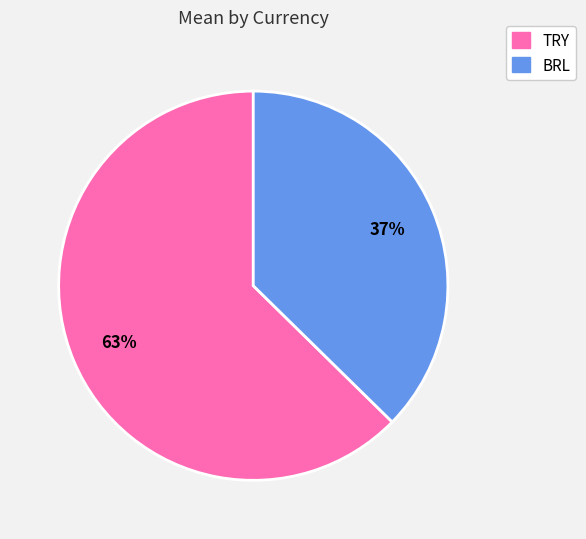

What percentage is the BRL slice, to the nearest percent?

37%